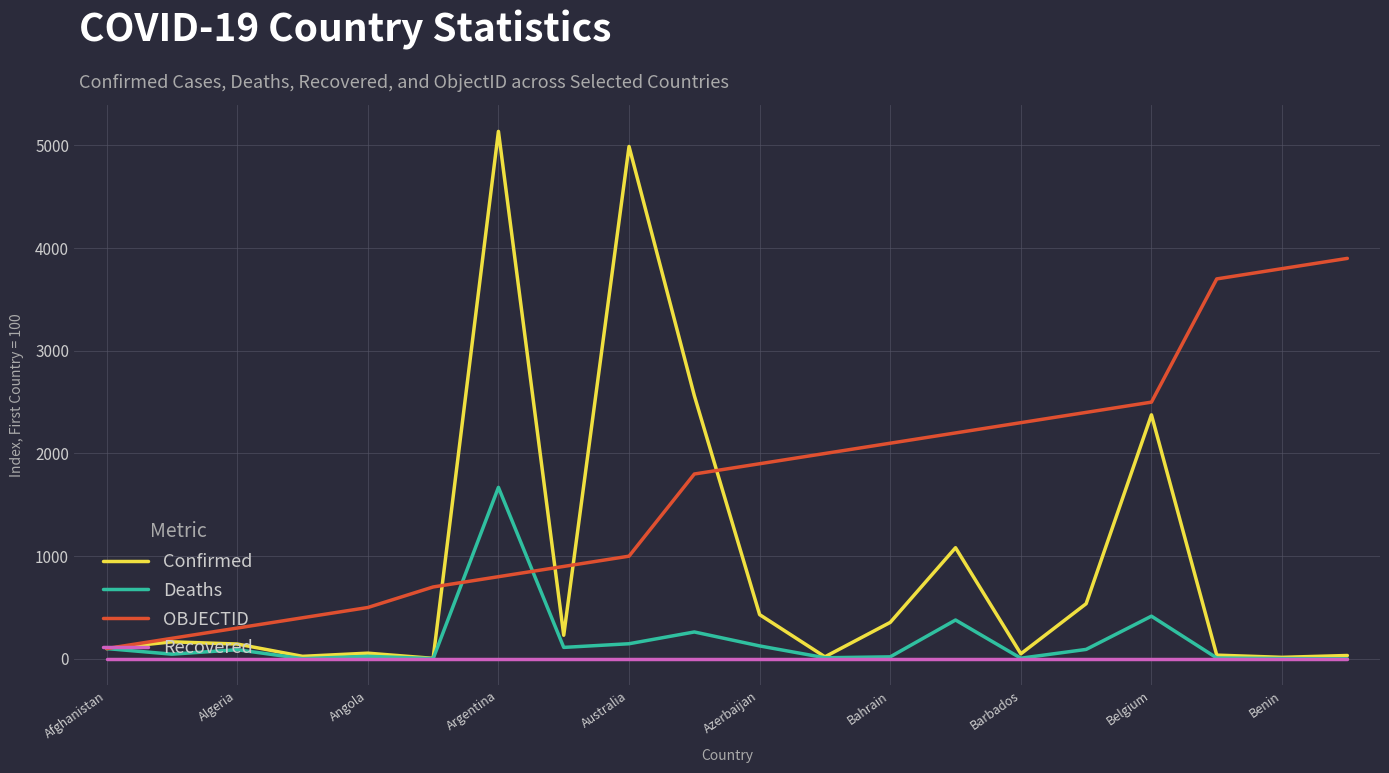

True or false: OBJECTID and Recovered intersect in this chart.

False